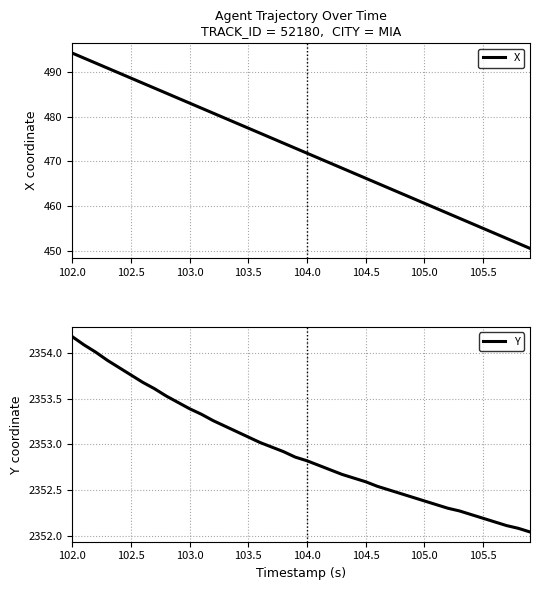

True or false: X has a value of 466.2 at 104.5.

True